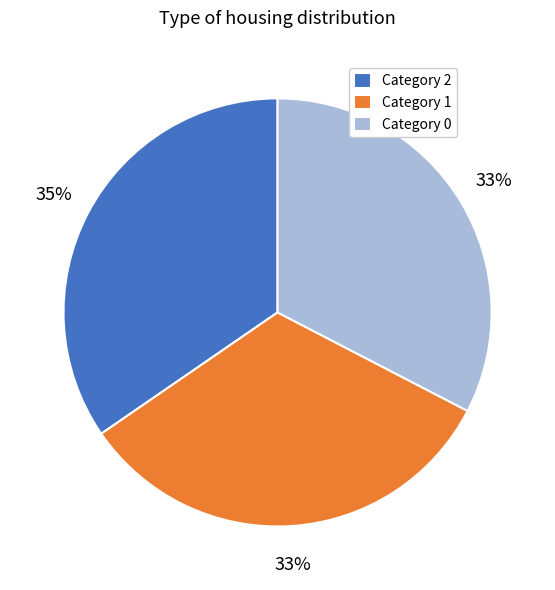

Is there a majority slice in this chart?

No